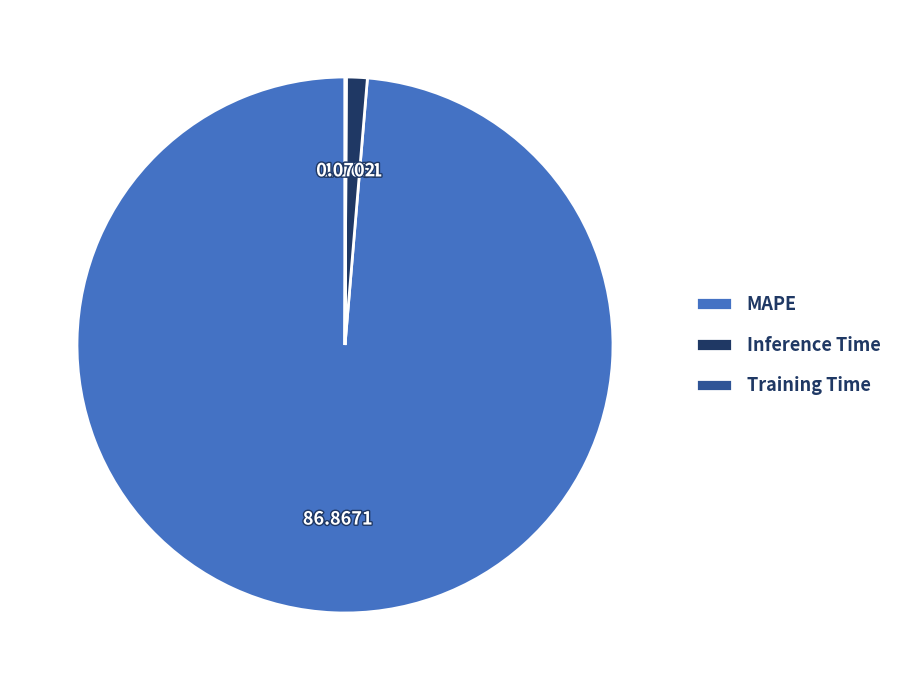

Which category has the biggest portion of the pie?

MAPE